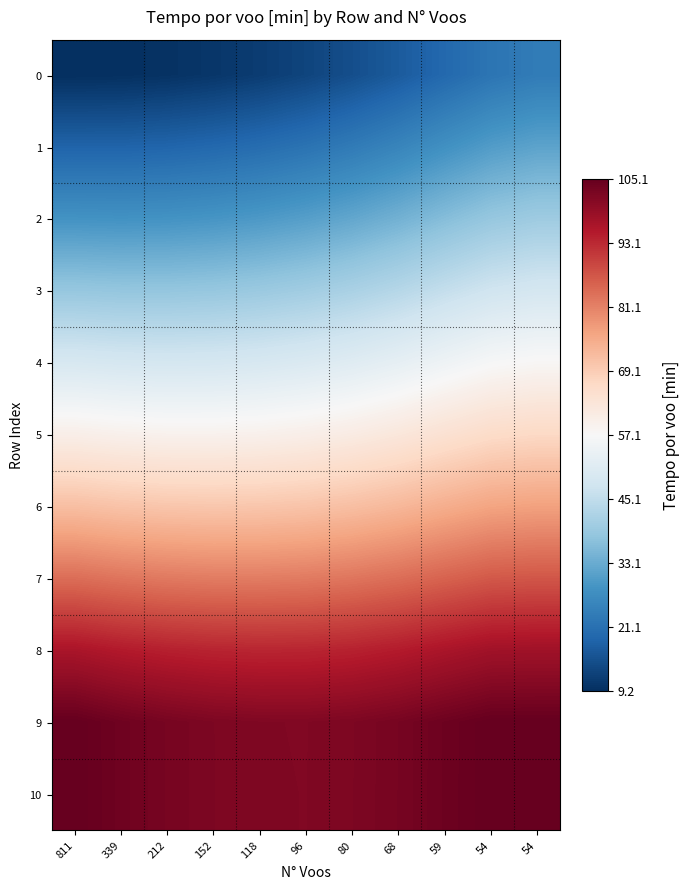

At which category is the sum across all series the highest?

54